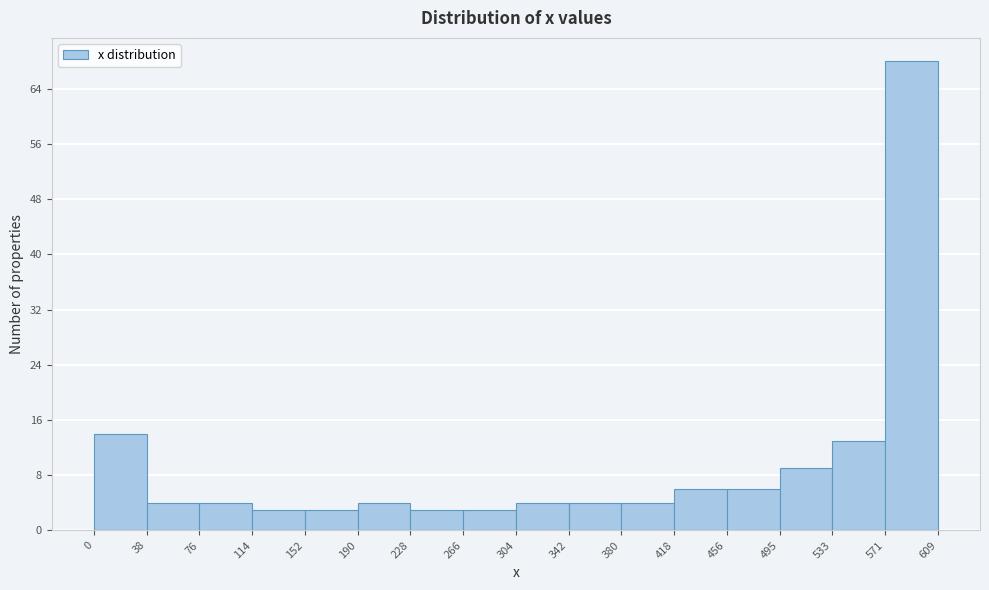

Over which range of the x-axis is the bar tallest?

571 to 609